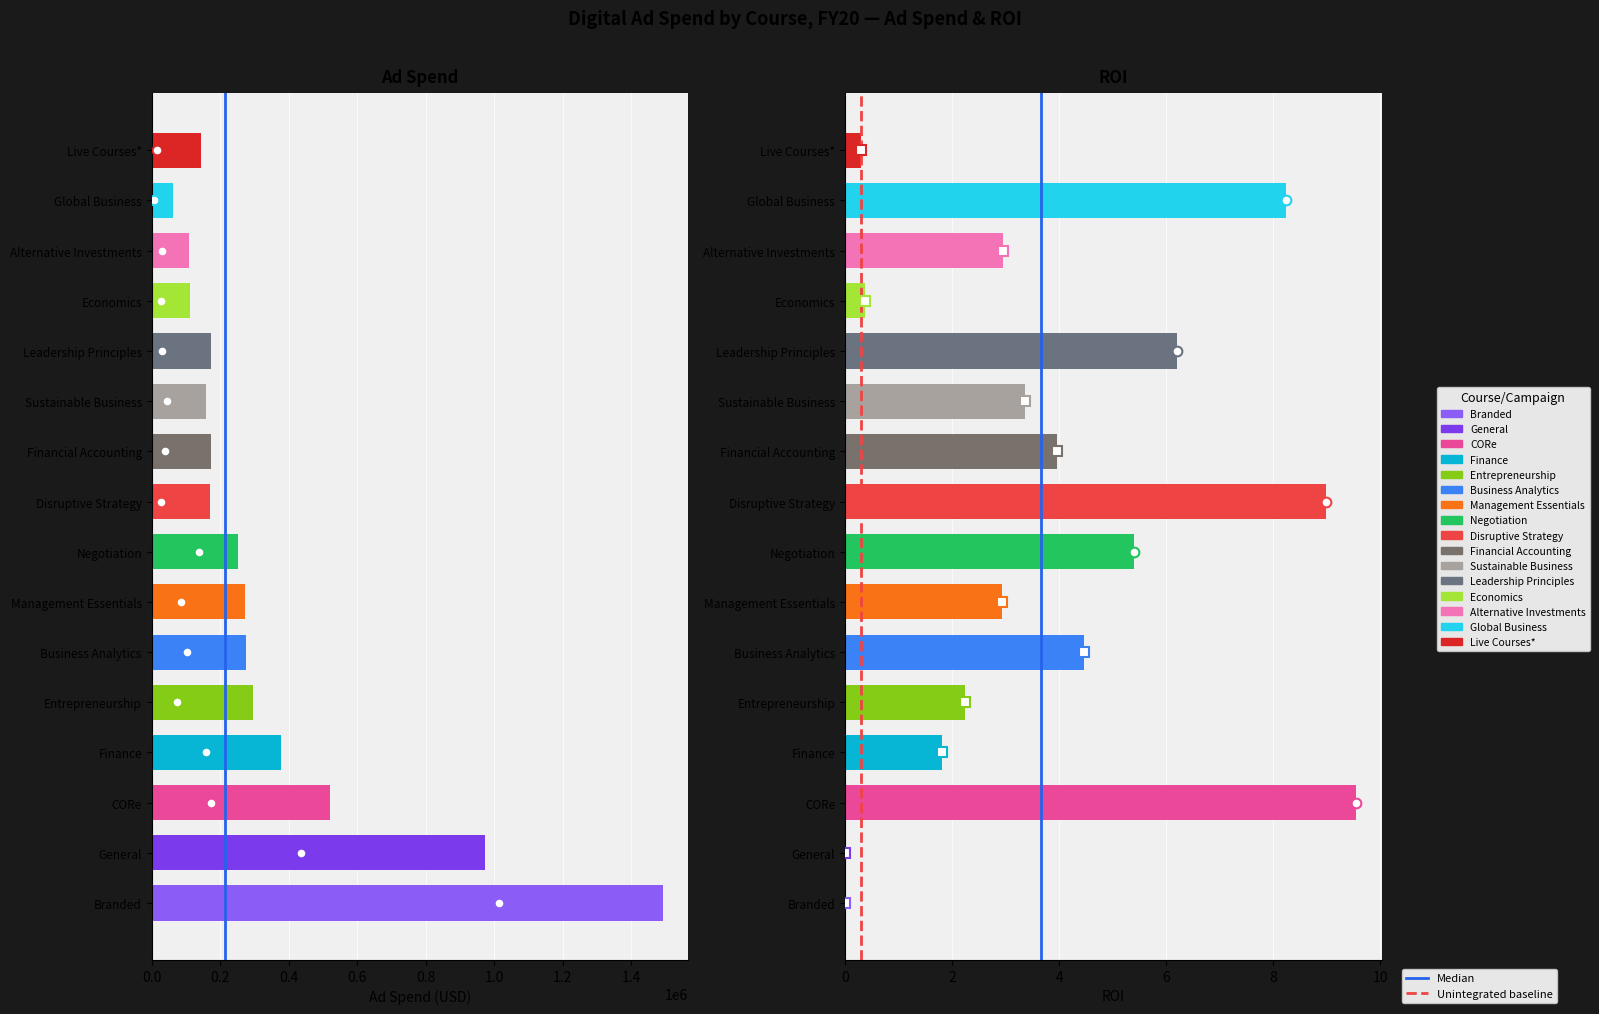

What are all the series names shown in the legend?

Median, Unintegrated